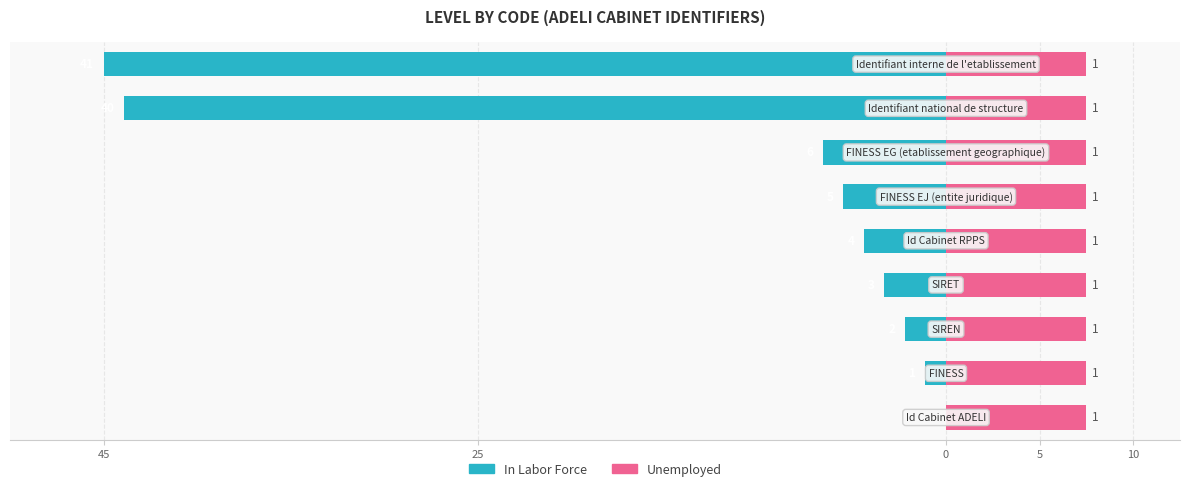

The Unemployed series shows 0.3 at 7. True or false?

False